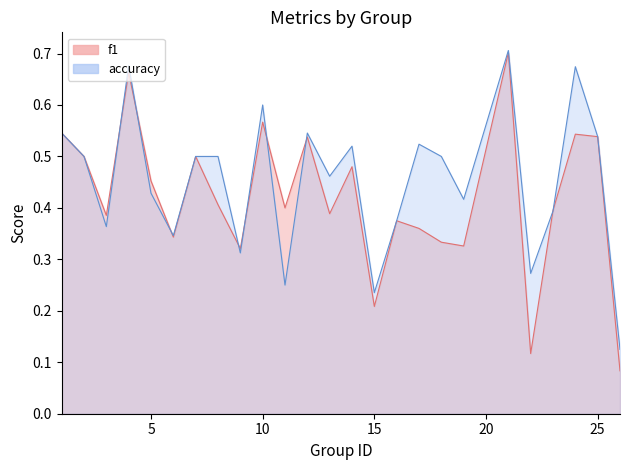

Count the number of data series in this chart.

2